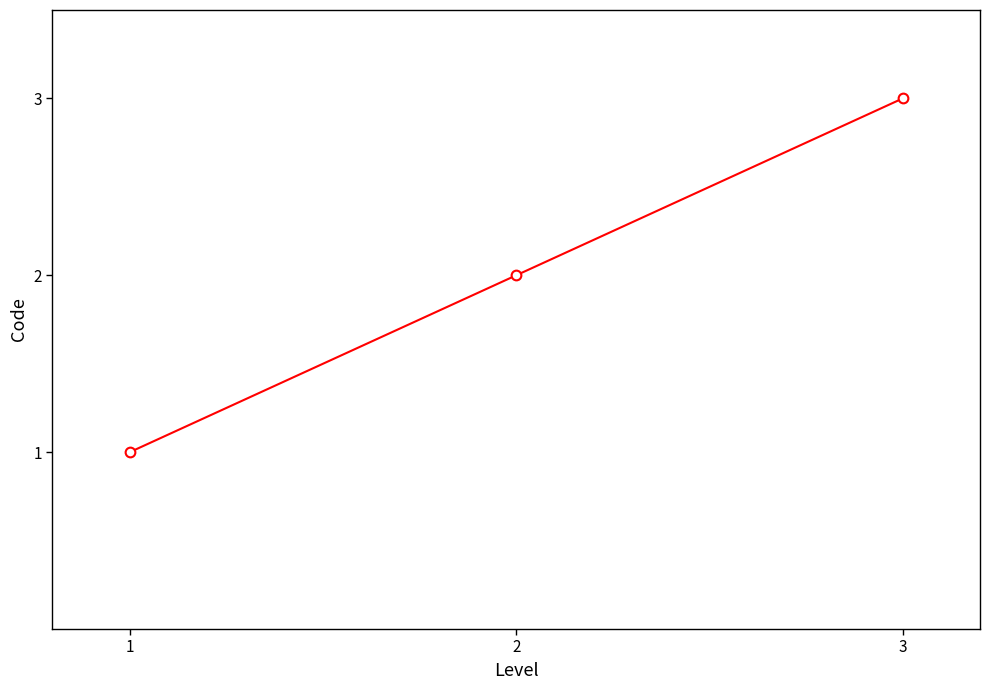

Which category has the highest value across all series?

3